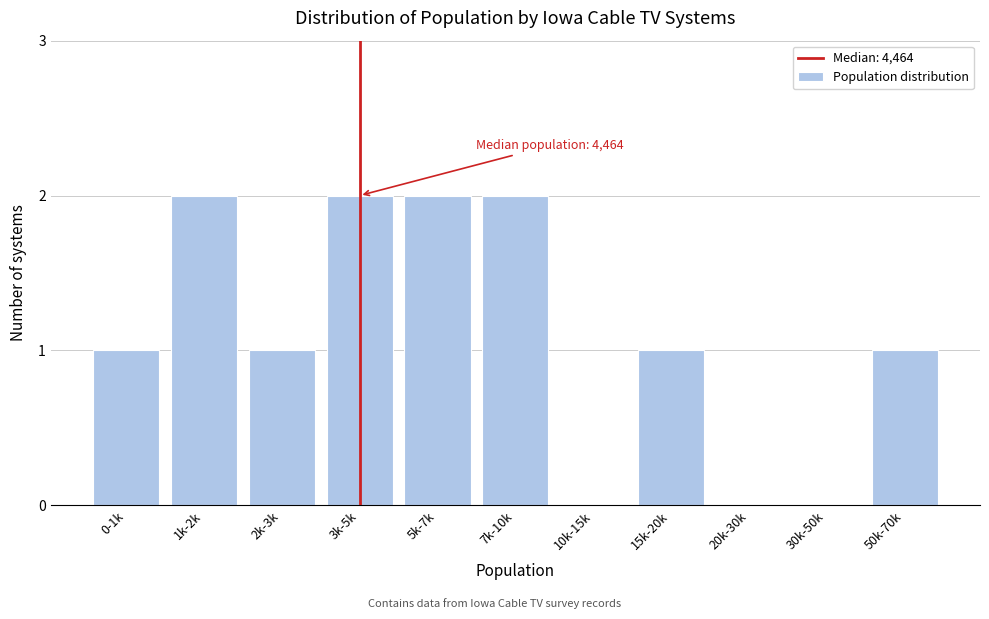

Reading right to left, list all the values displayed in this chart.

50k-70k=1	30k-50k=0	20k-30k=0	15k-20k=1	10k-15k=0	7k-10k=2	5k-7k=2	3k-5k=2	2k-3k=1	1k-2k=2	0-1k=1